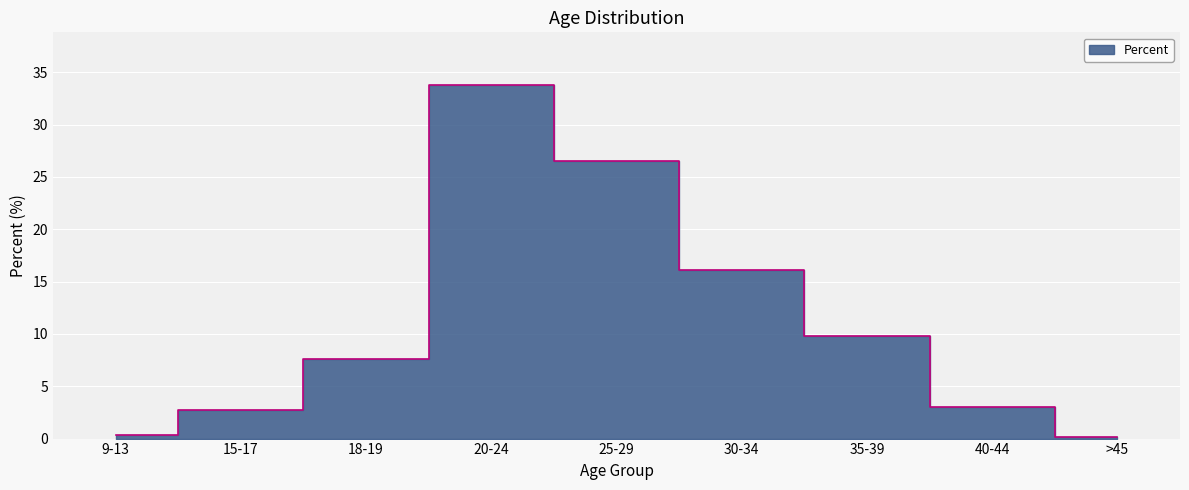

At which label is the value closest to 16?

30-34